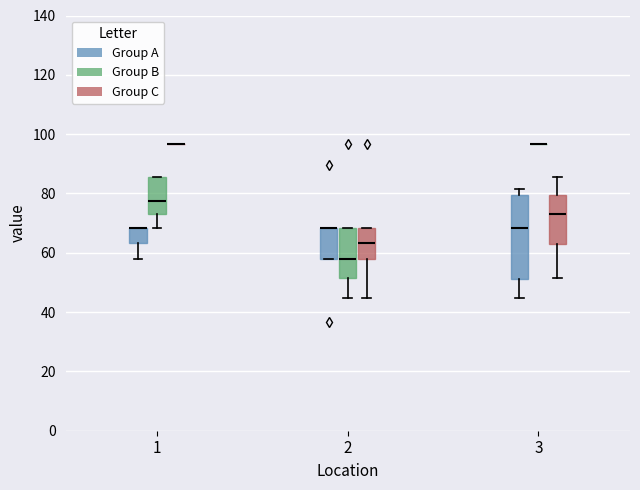

Reading left to right, read every box against the y-axis: the position of its median line, the range the box covers, and the ends of its whiskers. The values are not printed on the chart, so give them approximately, as read against the axis.

1 (Group A): median 68 (drawn on the box's upper edge), box 64 to 68, whiskers 58 to 68
1 (Group B): median 78, box 74 to 86, whiskers 68 to 86
1 (Group C): box collapsed to a line at 96, whiskers 96 to 96
2 (Group A): median 68 (drawn on the box's upper edge), box 58 to 68, whiskers 58 to 68
2 (Group B): median 58, box 52 to 68, whiskers 44 to 68
2 (Group C): median 64, box 58 to 68, whiskers 44 to 68
3 (Group A): median 68, box 52 to 80, whiskers 44 to 82
3 (Group B): box collapsed to a line at 96, whiskers 96 to 96
3 (Group C): median 74, box 64 to 80, whiskers 52 to 86